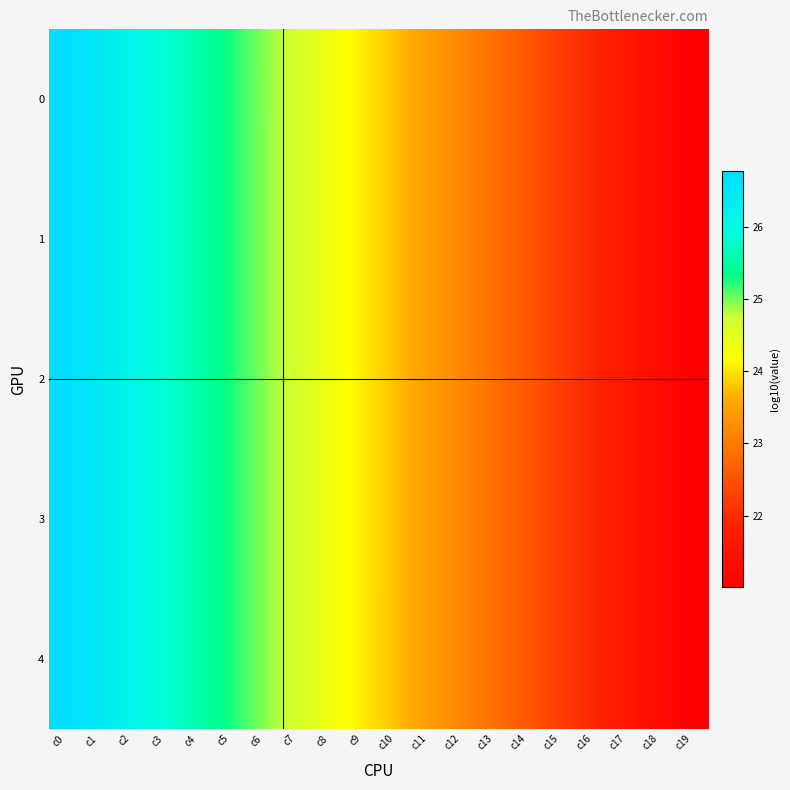

How many distinct data groups are displayed?

5